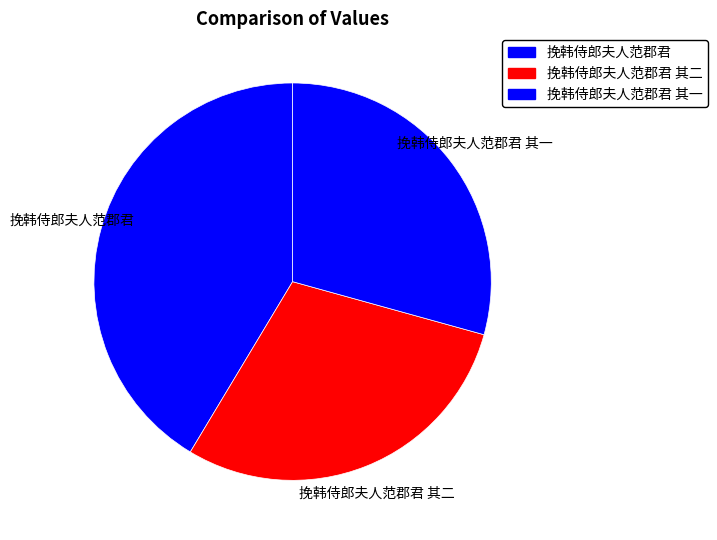

How many segments does this pie chart have?

3